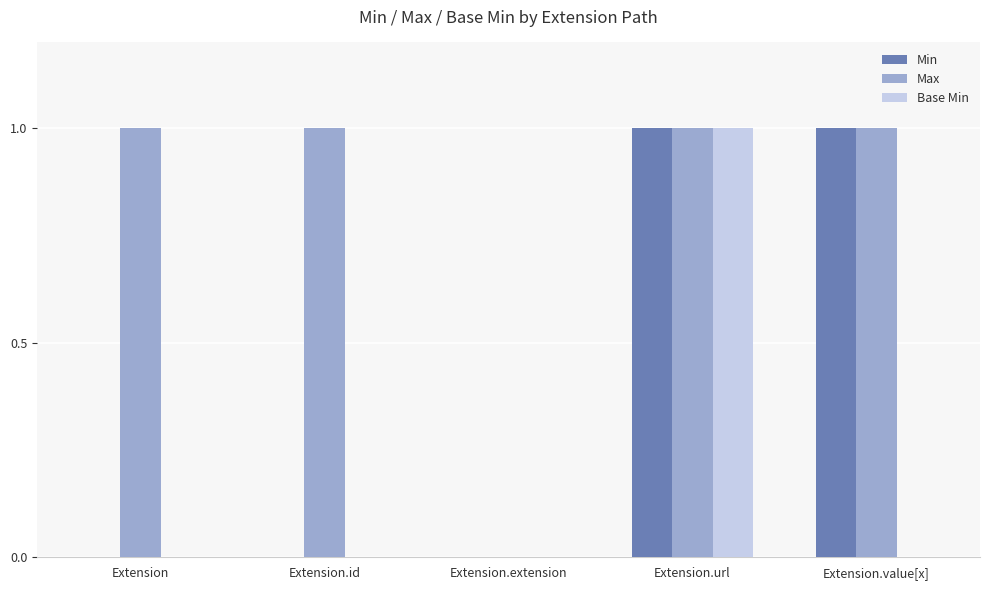

Is the value of Base Min at Extension.id greater than the value of Max at Extension.value[x]?

No